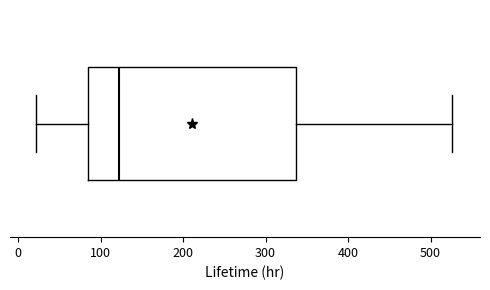

Where does the left whisker of the box end on the x-axis? The values are not printed on the chart, so give them approximately, as read against the axis.

20